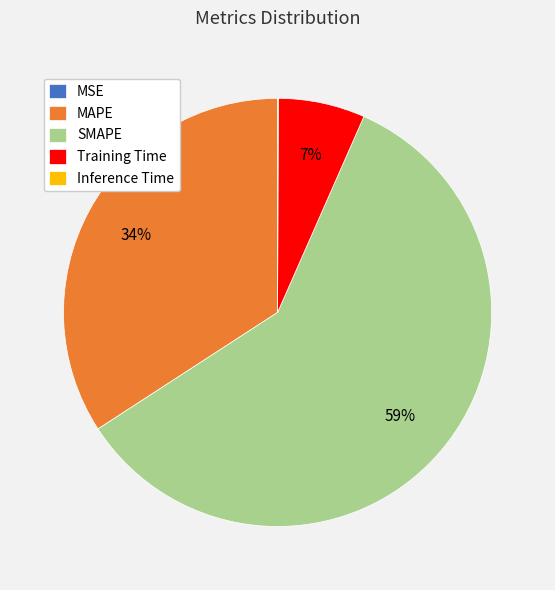

What is the largest slice in the pie chart?

SMAPE